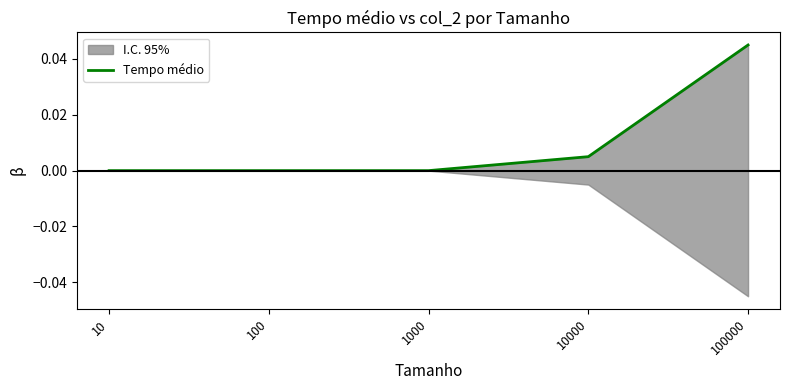

List the labels in order of value, smallest first.

10, 100, 1000, 10000, 100000